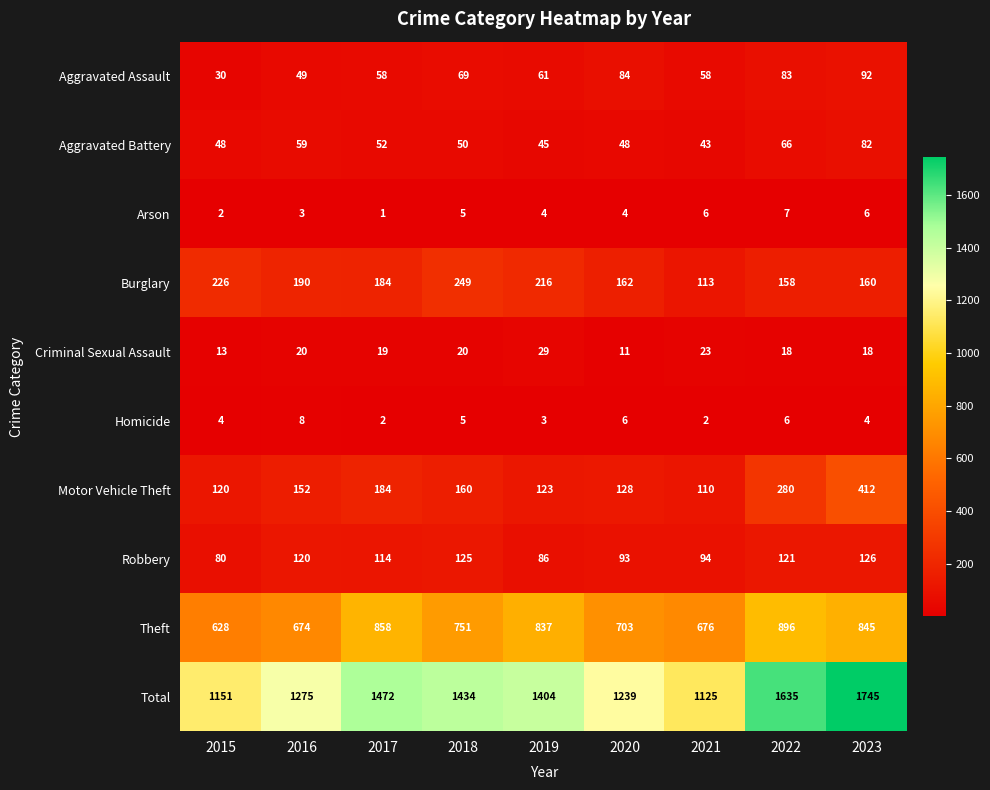

At which label does Robbery reach its peak?

2023